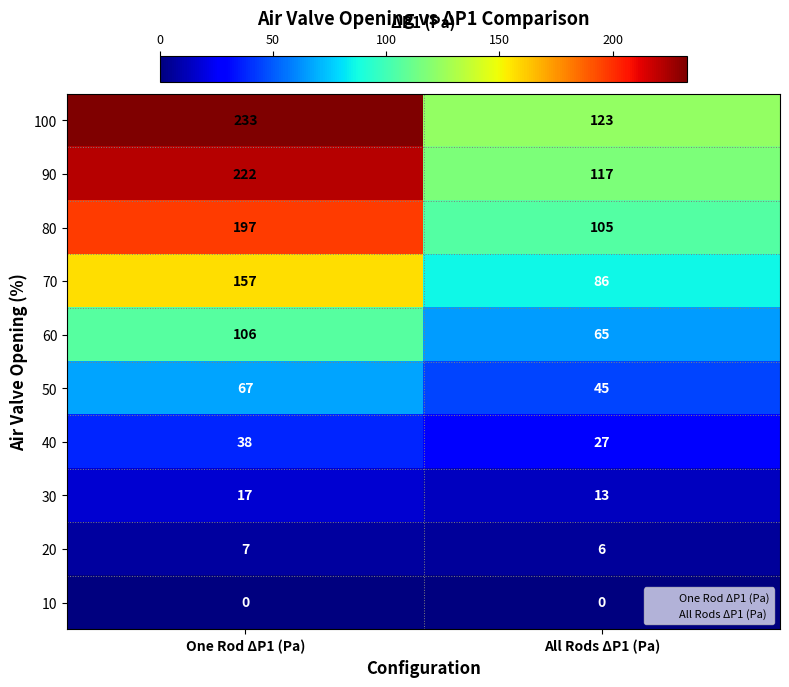

Where is 90 nearest to the value 169?

All Rods ΔP1 (Pa)